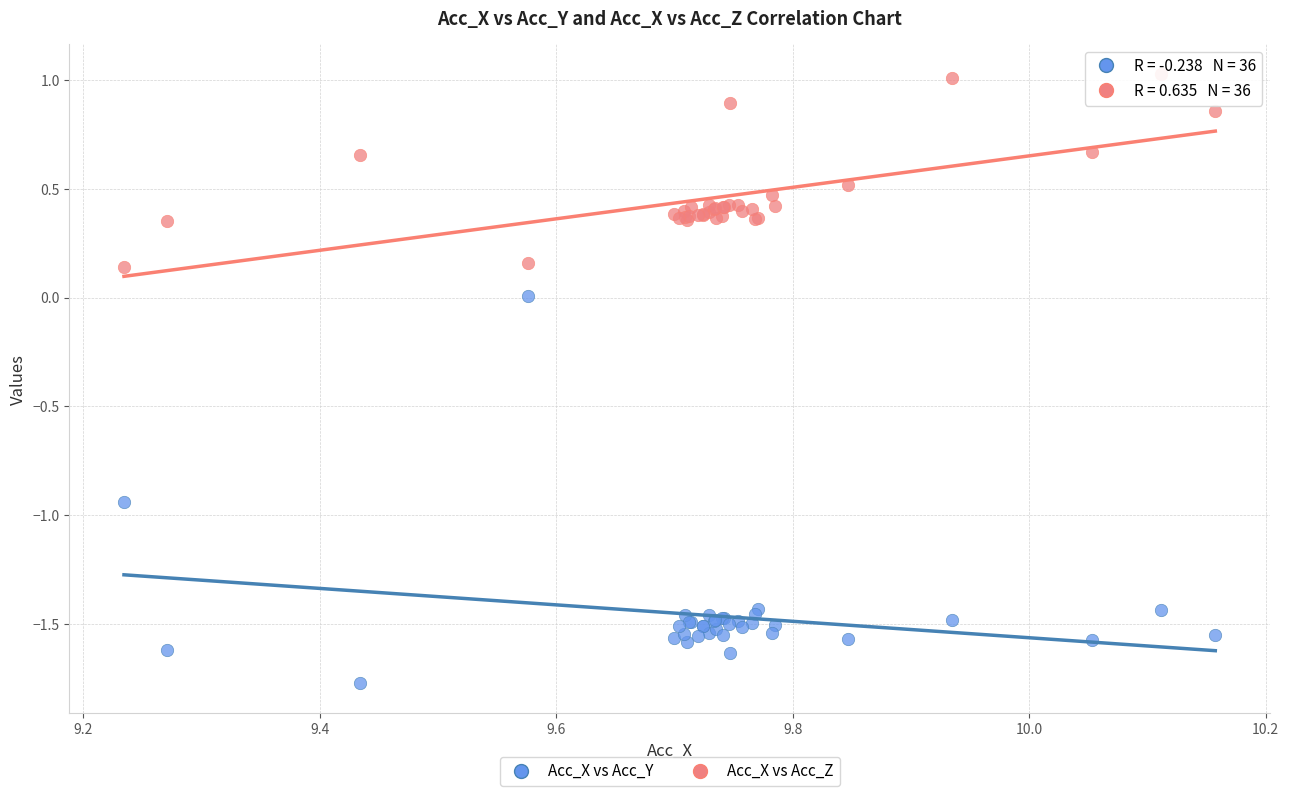

Which series has the largest Y range (max minus min)?

Acc_X vs Acc_Y